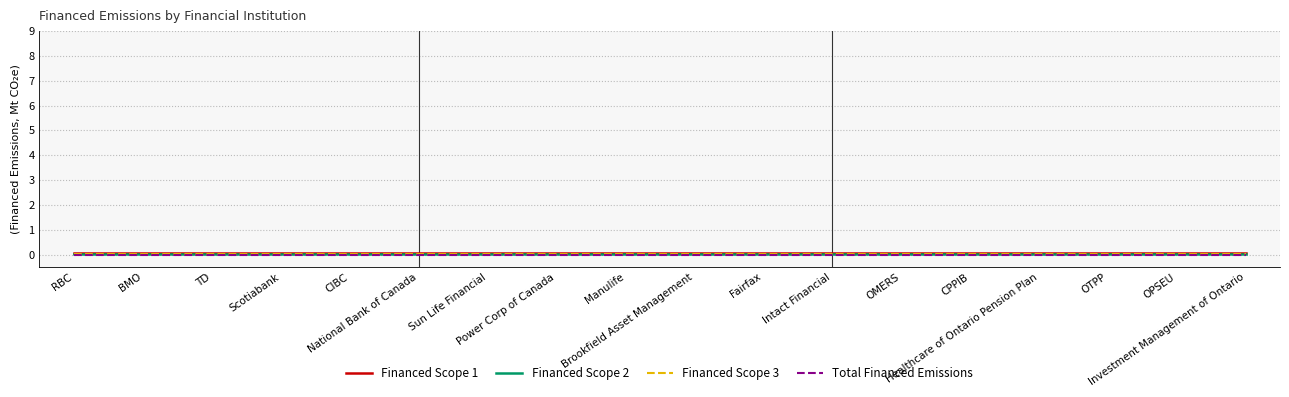

Is the value of Total Financed Emissions at Intact Financial greater than the value of Financed Scope 3 at Healthcare of Ontario Pension Plan?

No